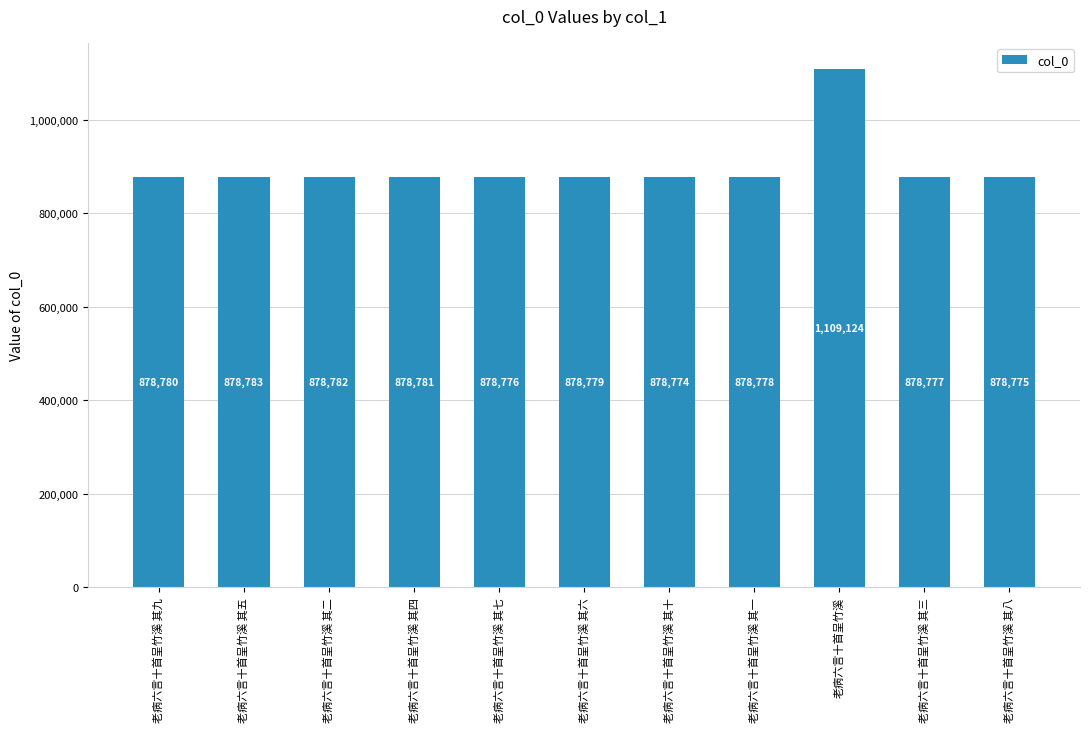

What is the difference between the maximum and second lowest values?

230349